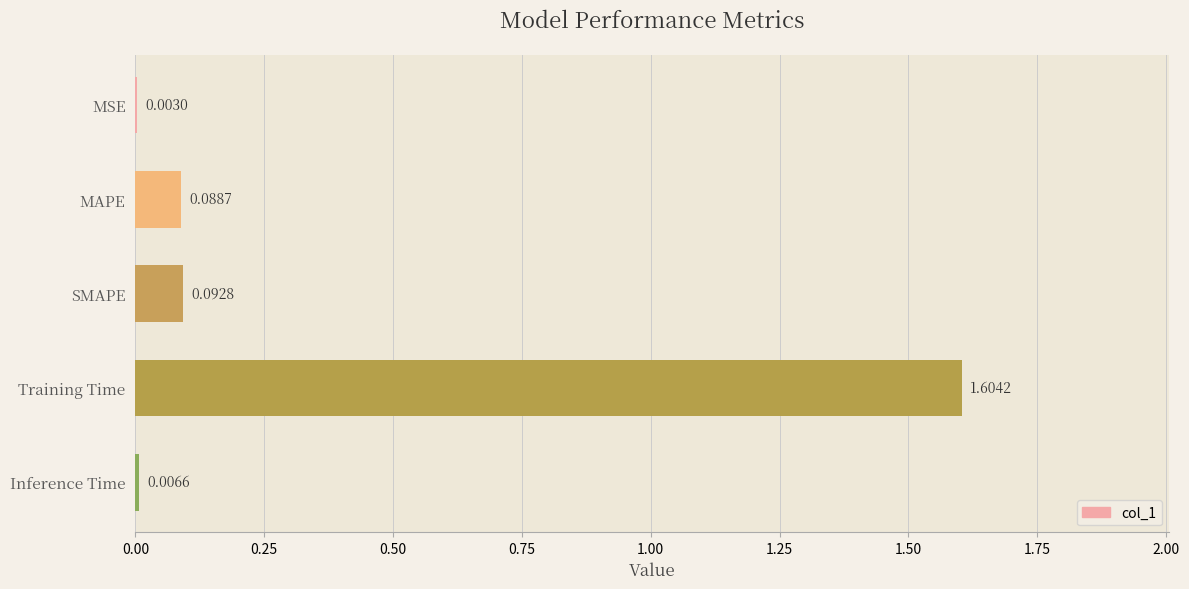

Between Inference Time and MAPE, which is larger?

MAPE